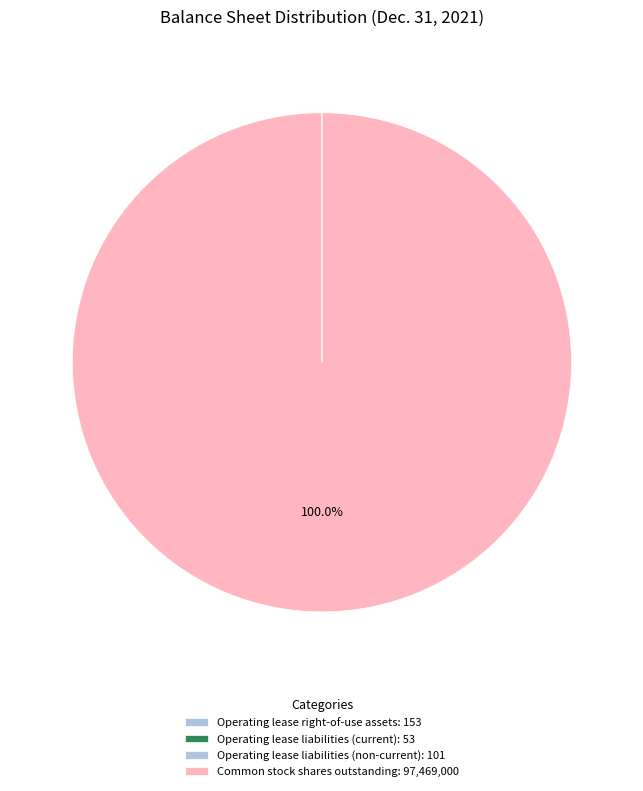

Is the sum of Common stock shares outstanding and Operating lease liabilities (non-current) greater than half?

Yes